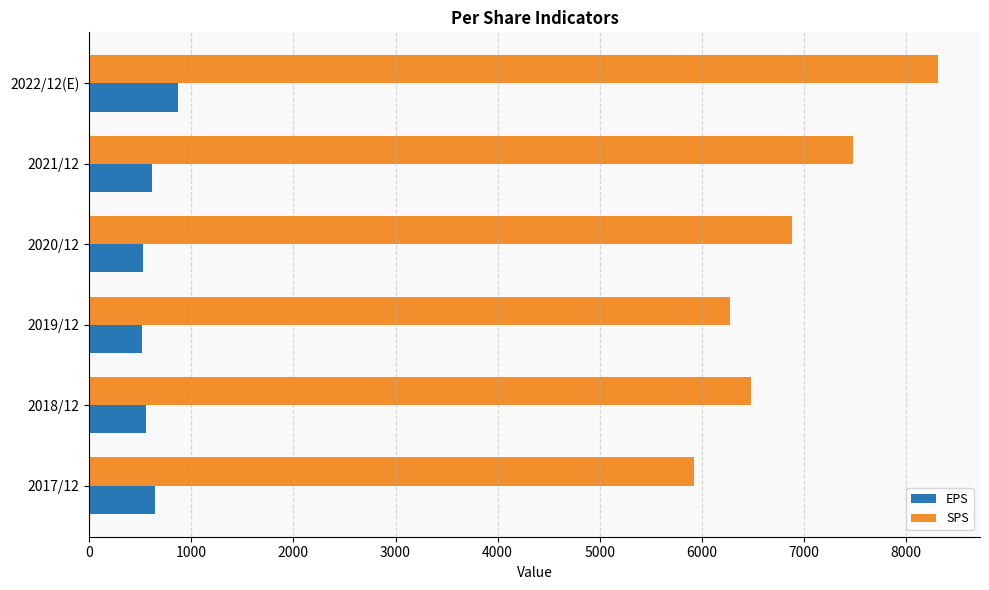

At which category is the sum across all series the highest?

2022/12(E)